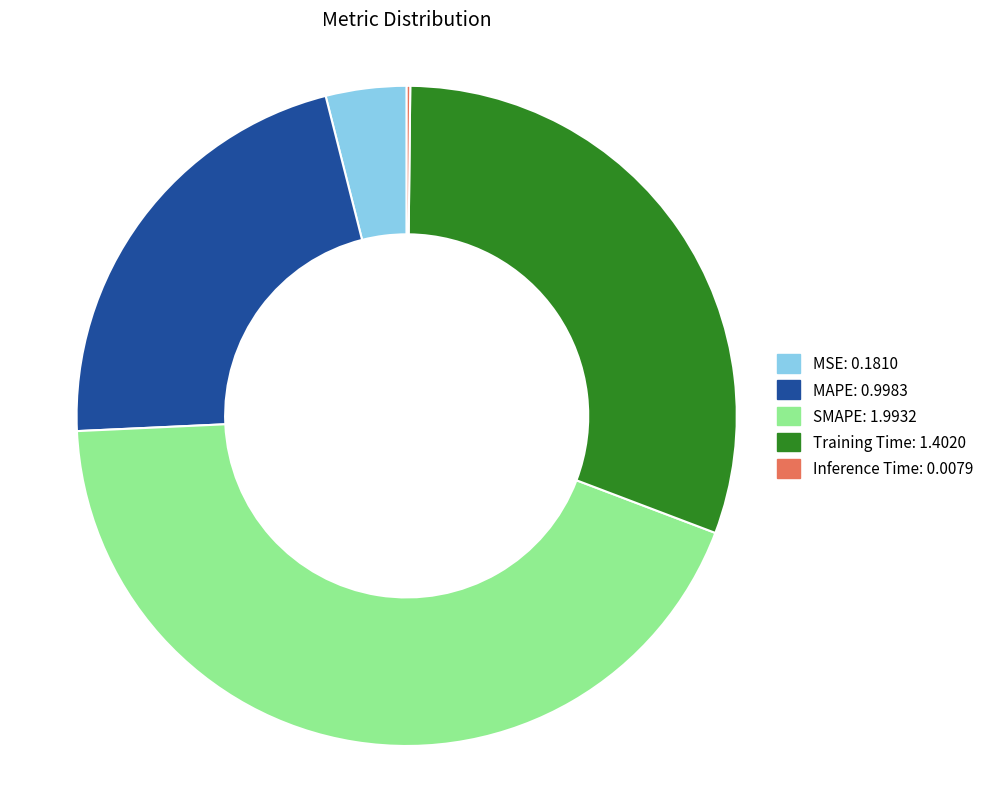

Between MAPE and MSE, which is larger?

MAPE